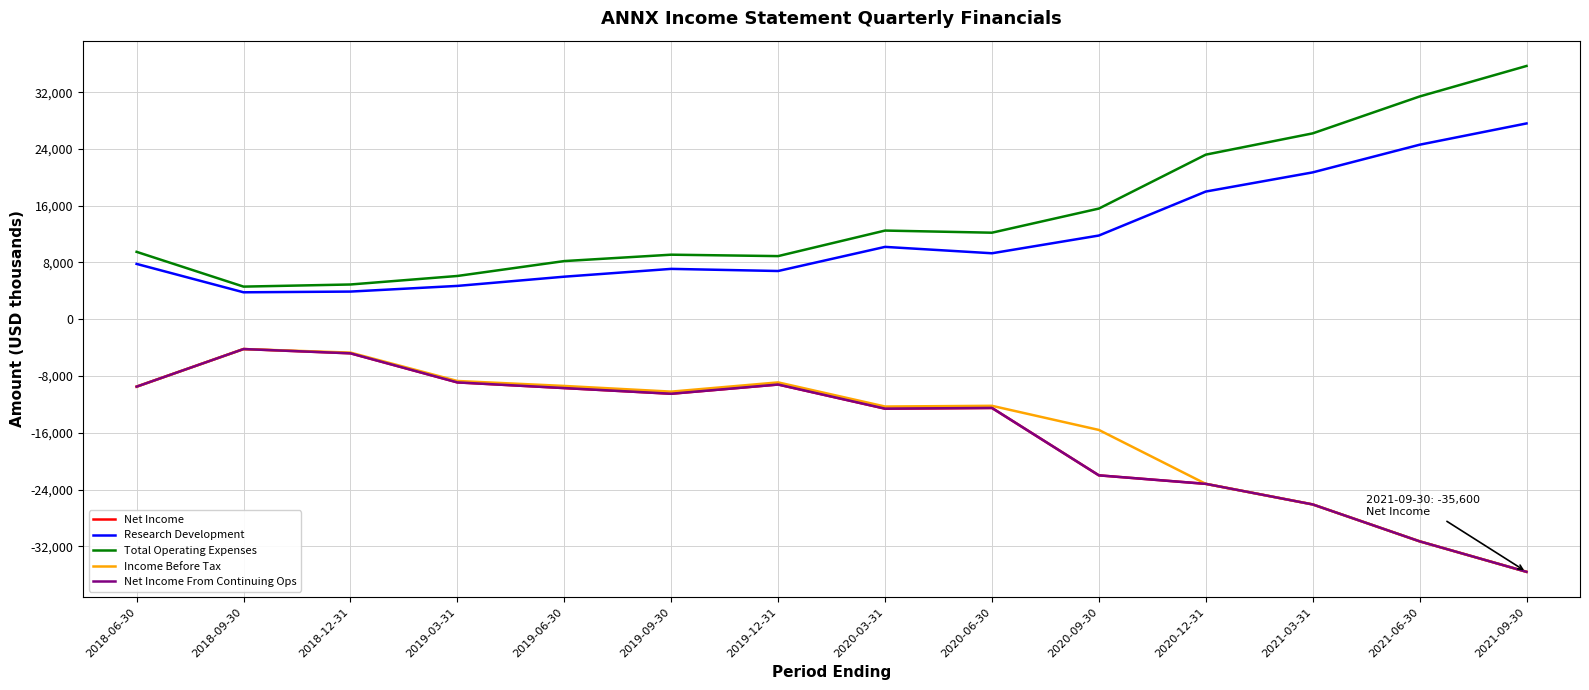

Where does the Income Before Tax series first go above -10200?

2018-06-30